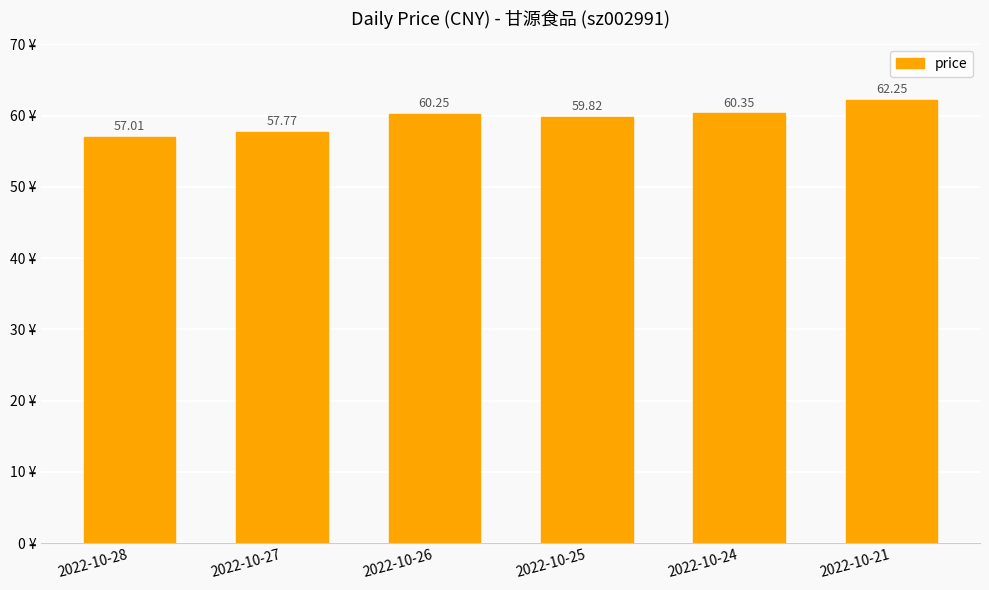

Where does the data first go above 60?

2022-10-26